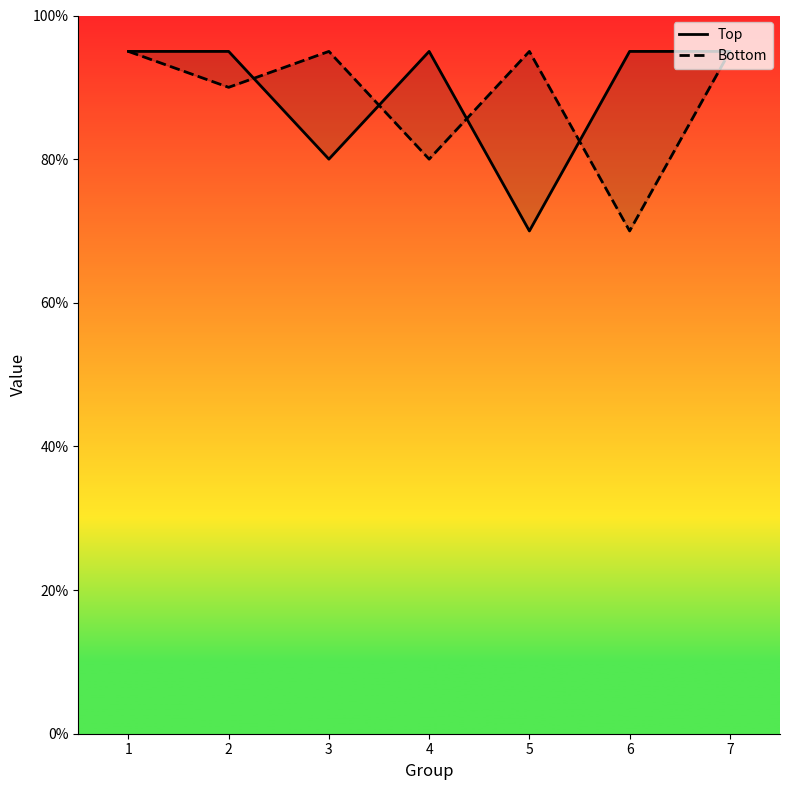

Which category has the highest value in the Bottom series?

1